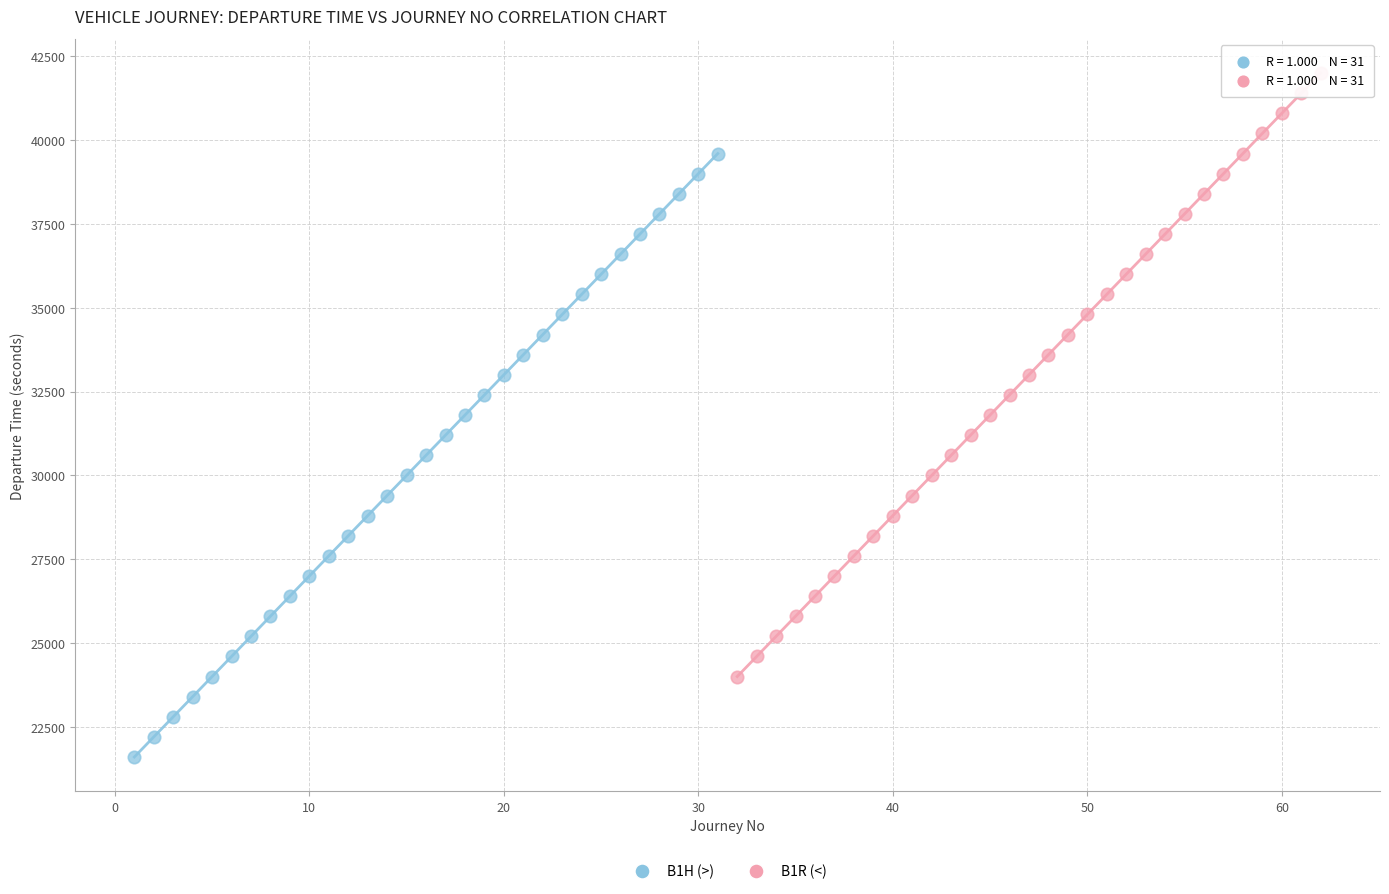

What are all the series names shown in the legend?

B1H (>), B1R (<)